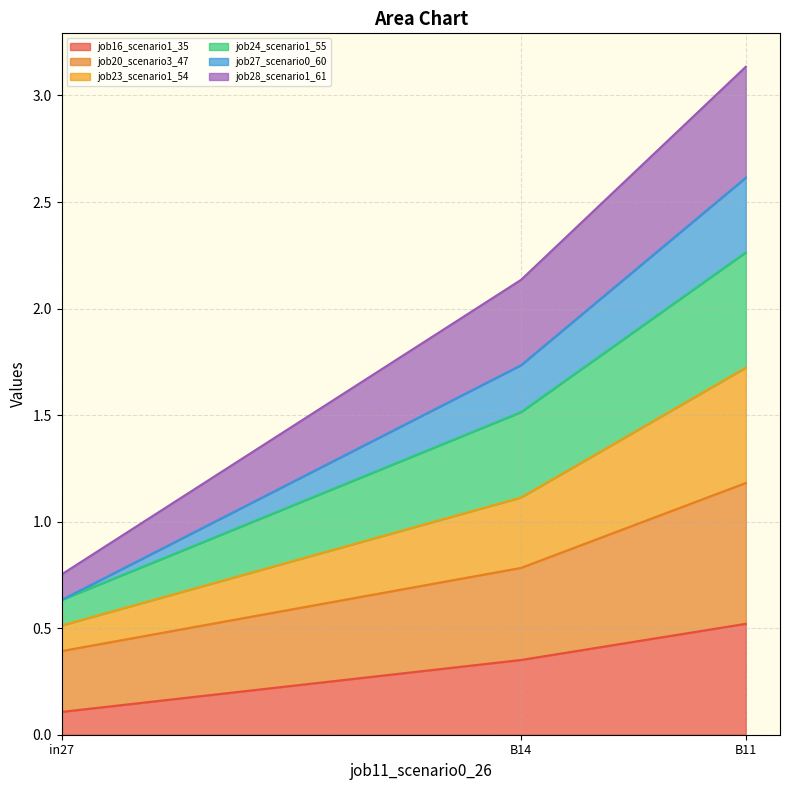

Is it true that job16_scenario1_35 equals 0.5 at B11?

True